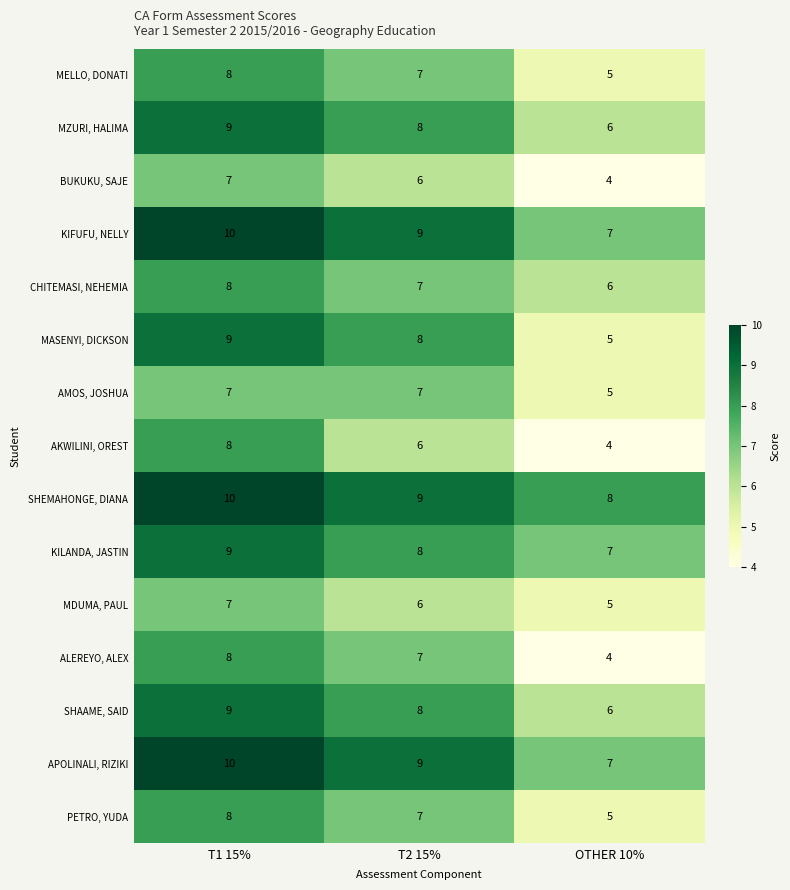

At which category does the chart reach its peak across all series?

T1 15%